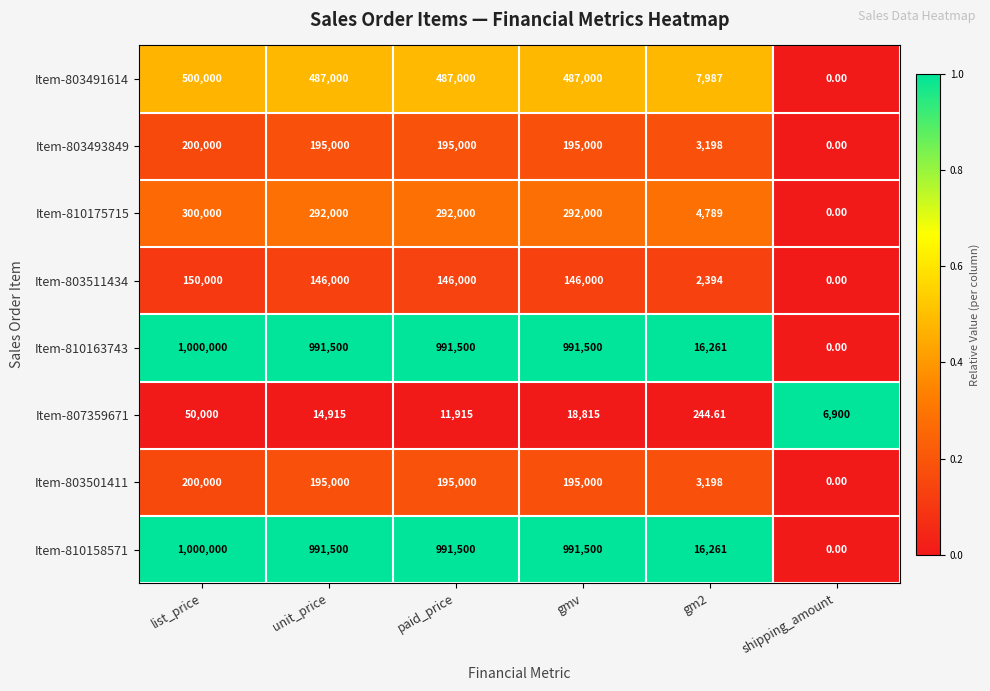

At which label does Item-803493849 first exceed 195000?

list_price